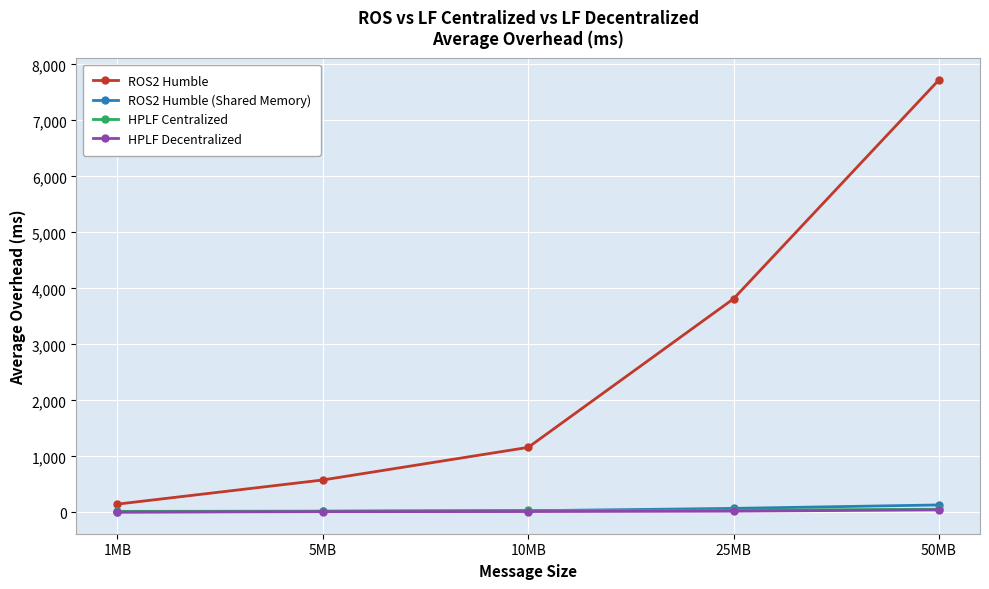

Rank the categories by ROS2 Humble value from lowest to highest.

1MB, 5MB, 10MB, 25MB, 50MB